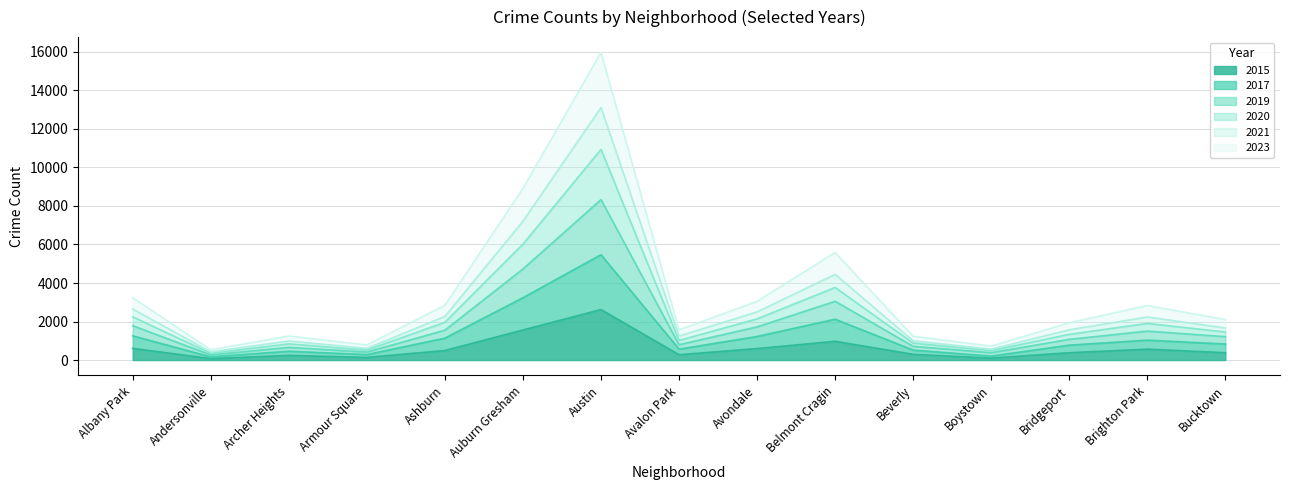

At which category is the sum across all series the highest?

Austin